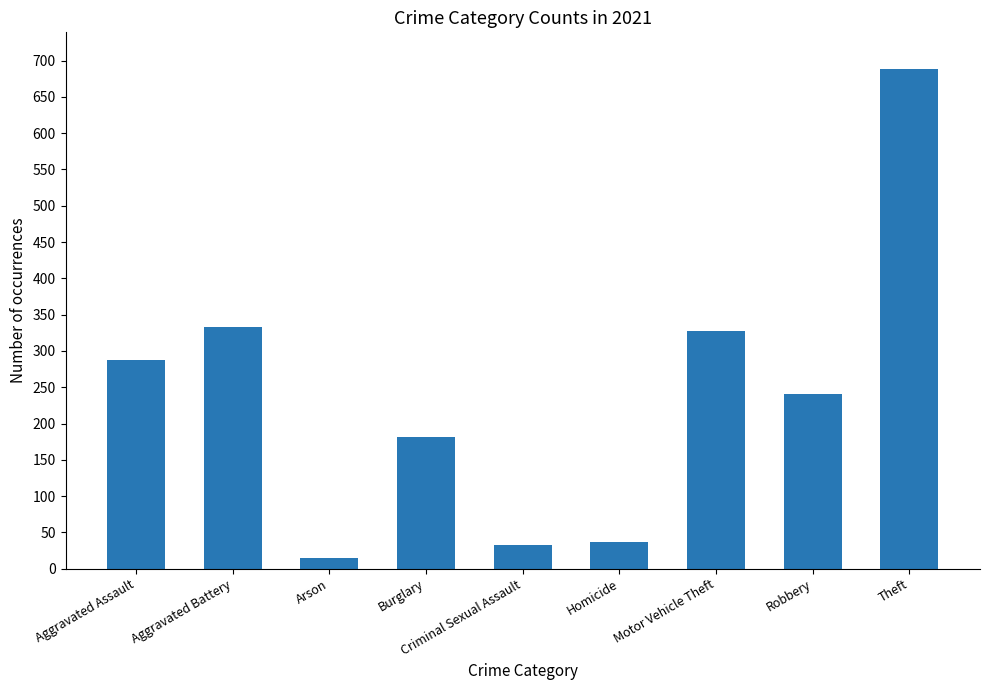

Where does the data first go above 241?

Aggravated Assault